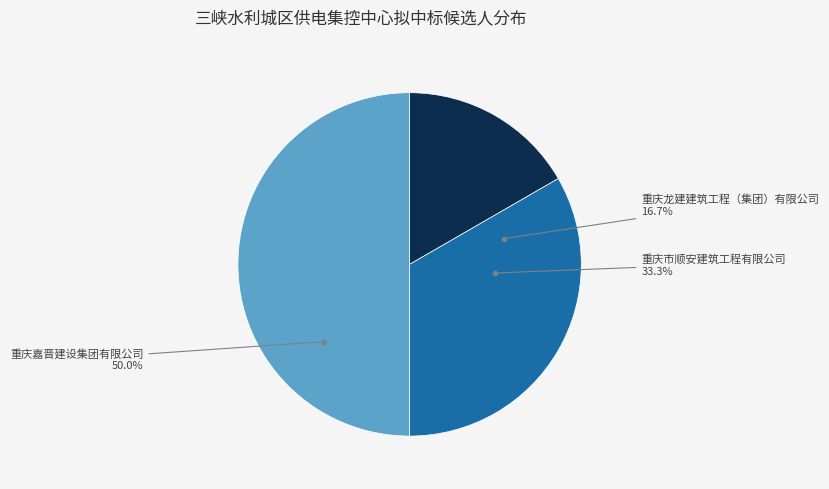

To the nearest percent, what is the difference between the 重庆市顺安建筑工程有限公司 and 重庆龙建建筑工程（集团）有限公司 slice percentages?

17%